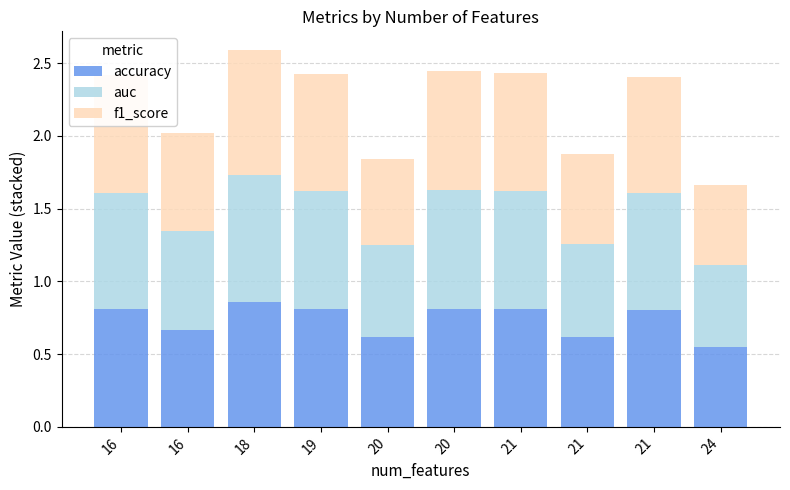

What are all the series names shown in the legend?

accuracy, auc, f1_score